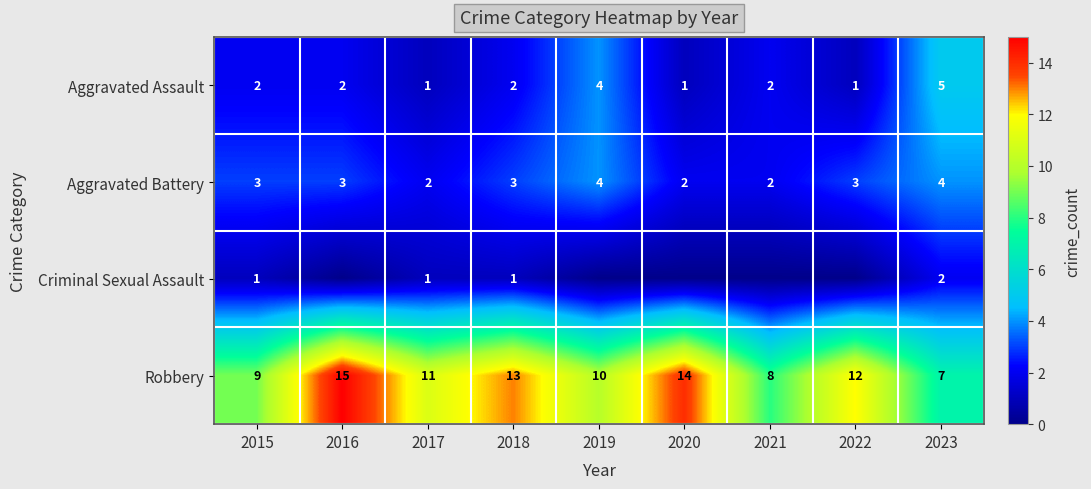

What is the sum of the Aggravated Assault values at 2021 and 2022?

3